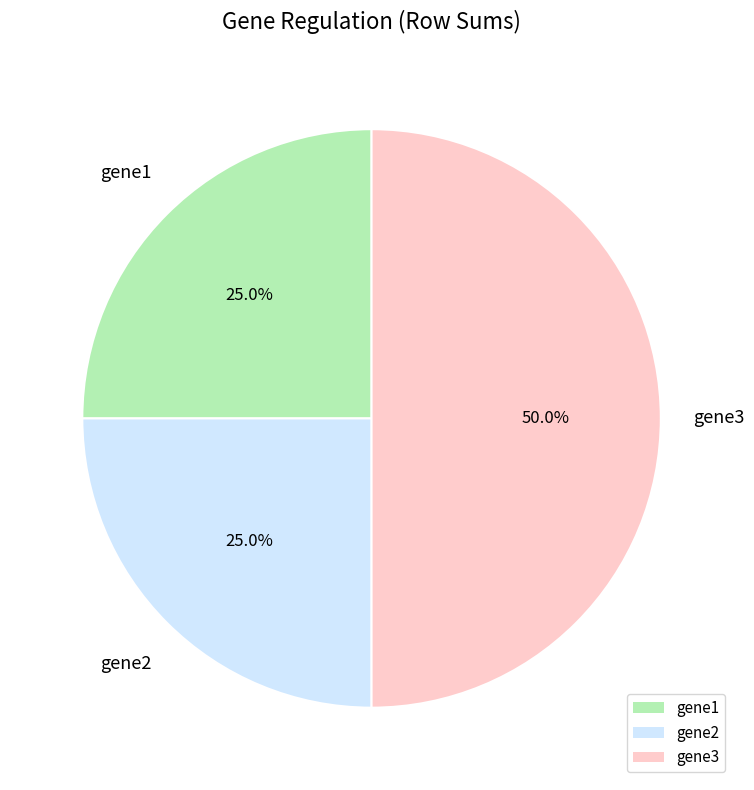

How many slices are in this pie chart?

3